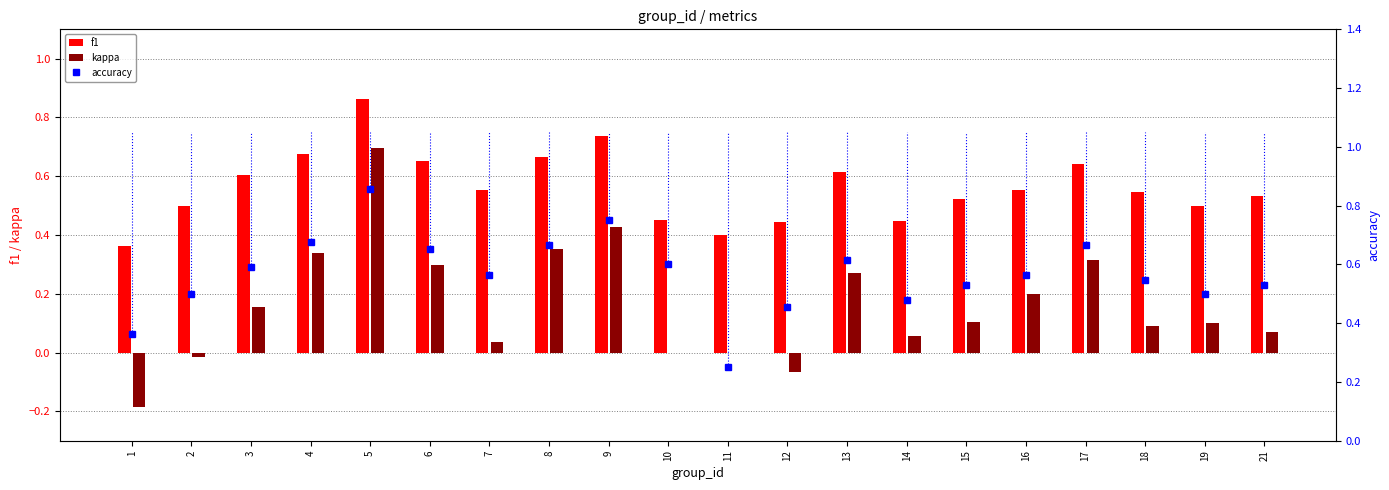

Count the number of categories in the chart.

20